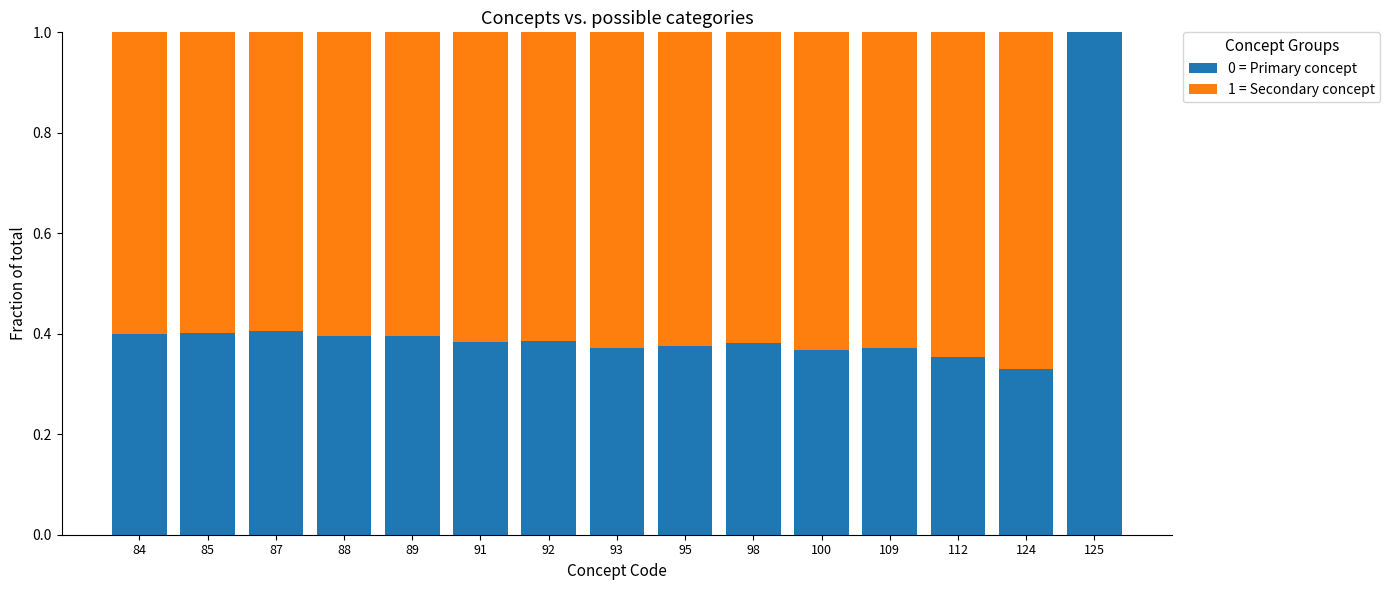

What is the highest value of the 0 = Primary concept series?

1.0